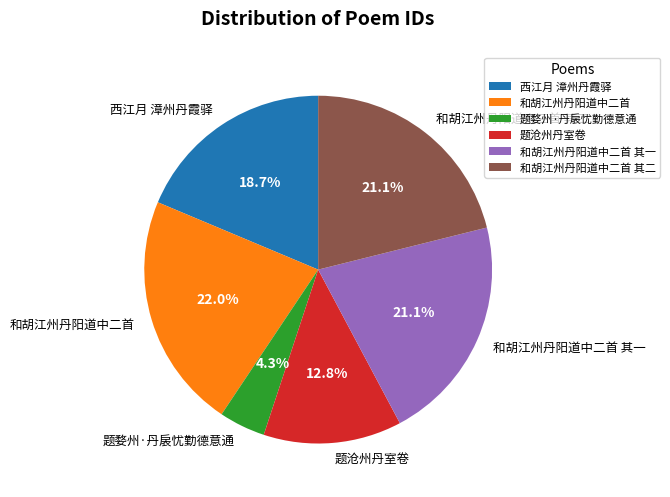

To the nearest percent, what is the average slice percentage?

17%